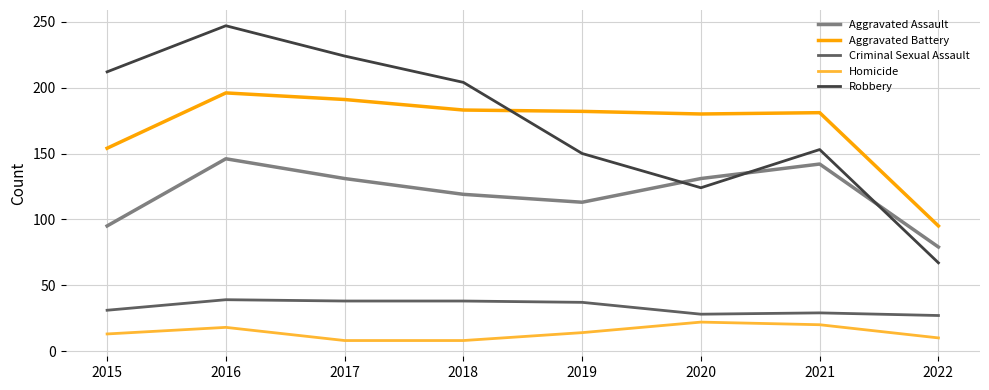

True or false: Aggravated Assault and Aggravated Battery cross at least once.

False